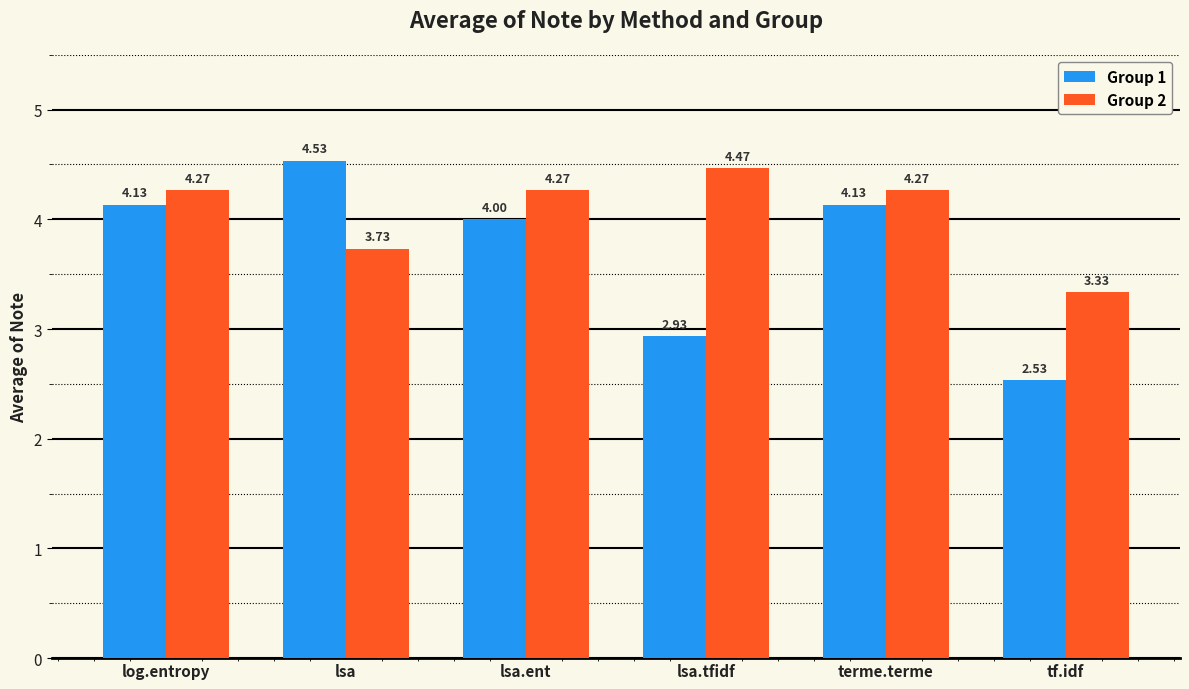

Which category has the highest value across all series?

lsa